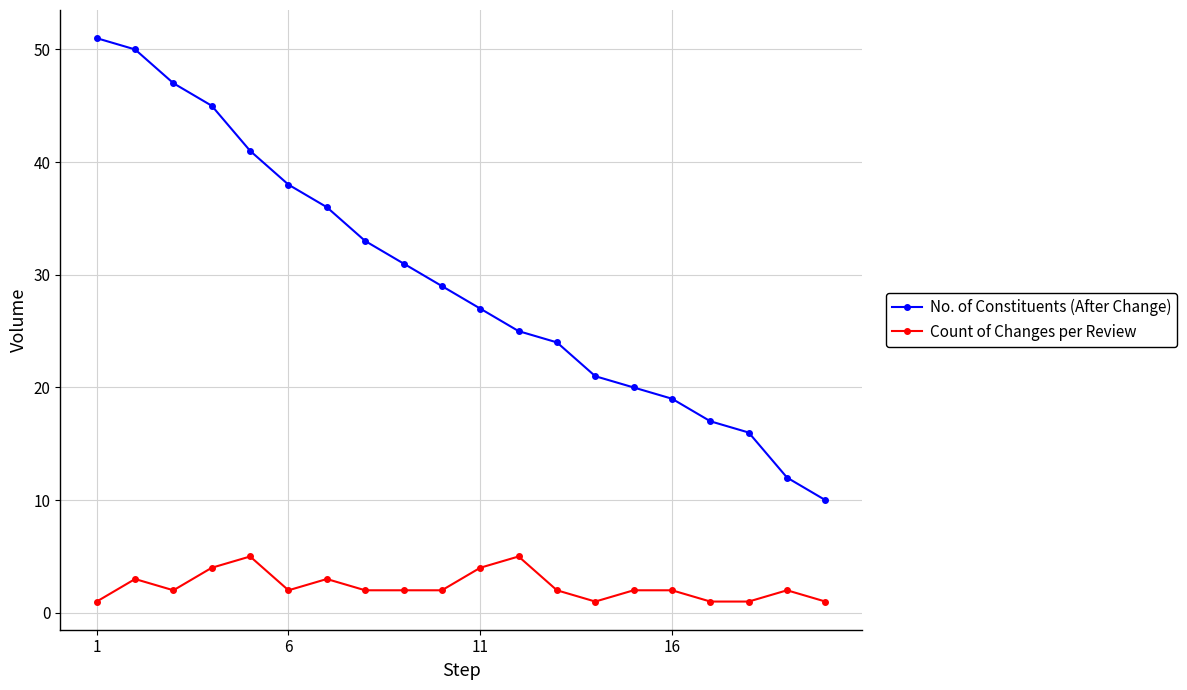

True or false: No. of Constituents (After Change) and Count of Changes per Review cross at least once.

False